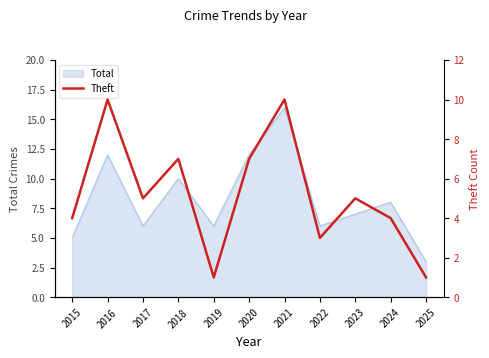

Rank the categories by value from lowest to highest.

2019, 2025, 2022, 2015, 2024, 2017, 2023, 2018, 2020, 2016, 2021